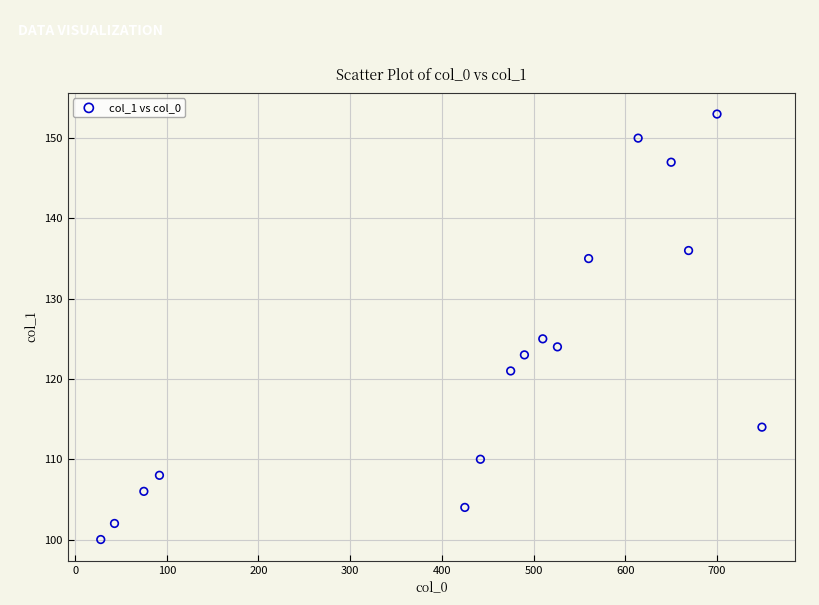

What is the range of Y values (max minus min)?

53